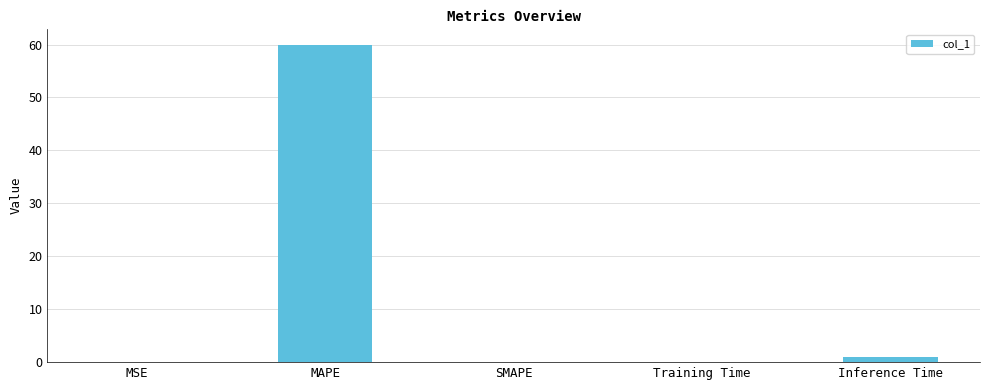

What is the sum of all values?

61.0